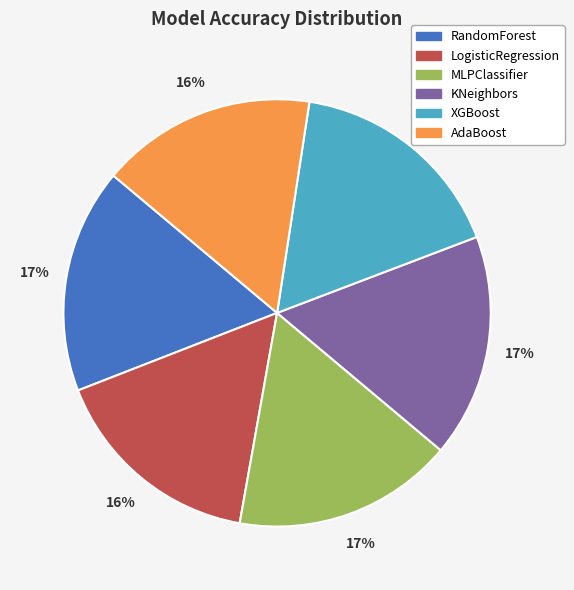

To the nearest percent, what is the difference between the largest and smallest slice percentages?

1%